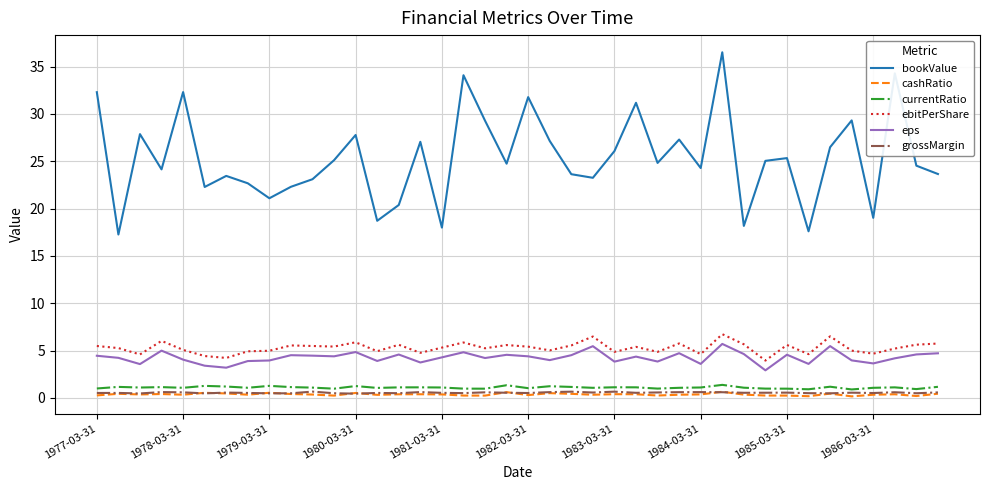

True or false: grossMargin and eps intersect in this chart.

False